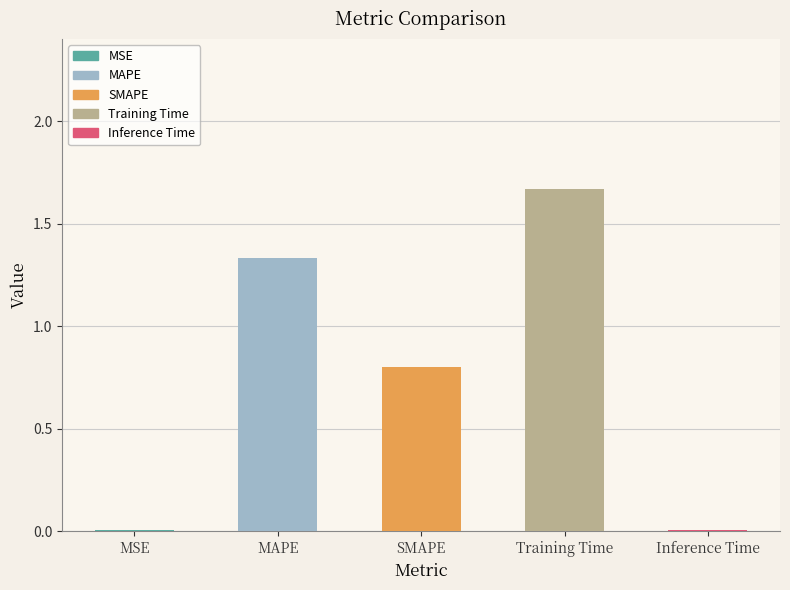

Reading left to right, what are all the values shown in this chart?

MSE=0.0	MAPE=1.3	SMAPE=0.8	Training Time=1.7	Inference Time=0.0